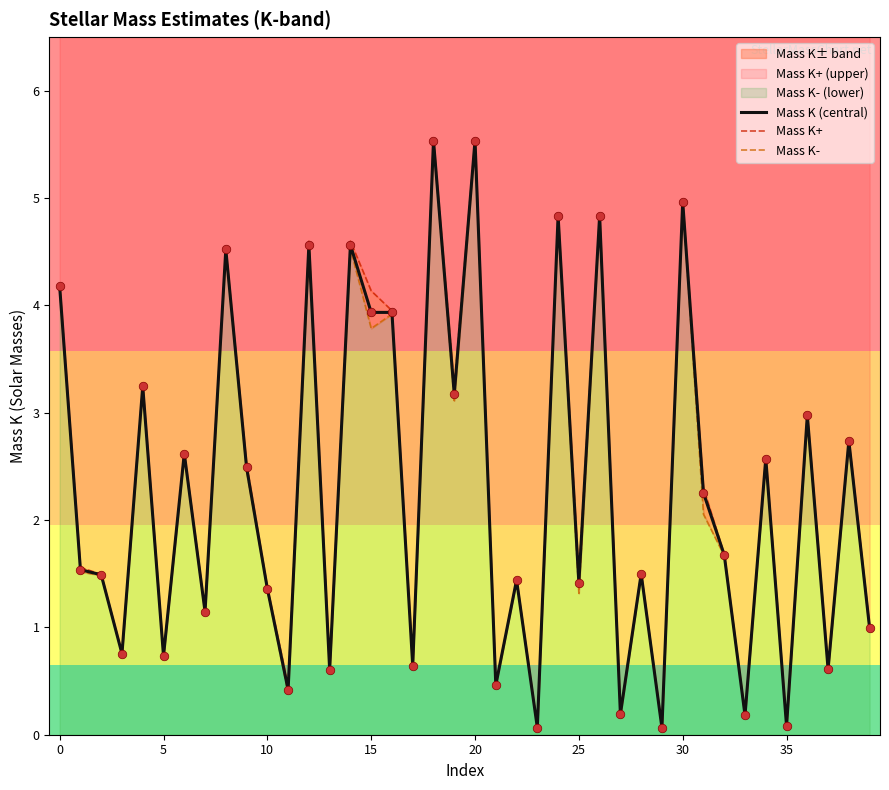

Which series has the widest spread of Y values?

Mass K+